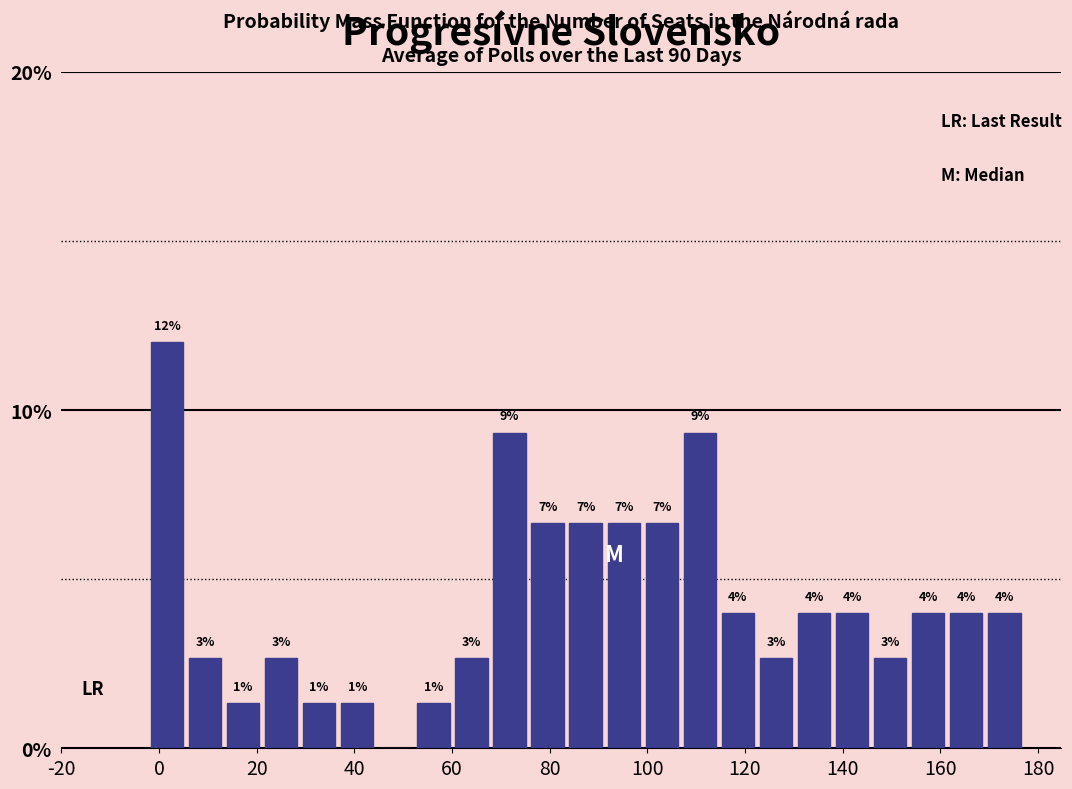

Around what value on the x-axis is the tallest bar? Give the approximate position of its centre, as read against the axis.

2